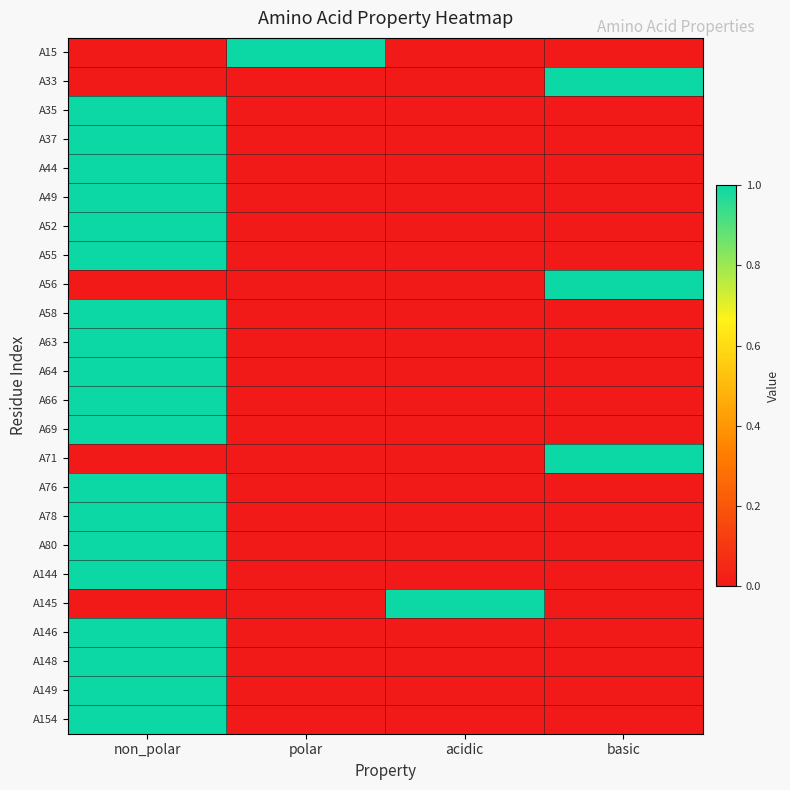

How many categories are shown in the chart?

4